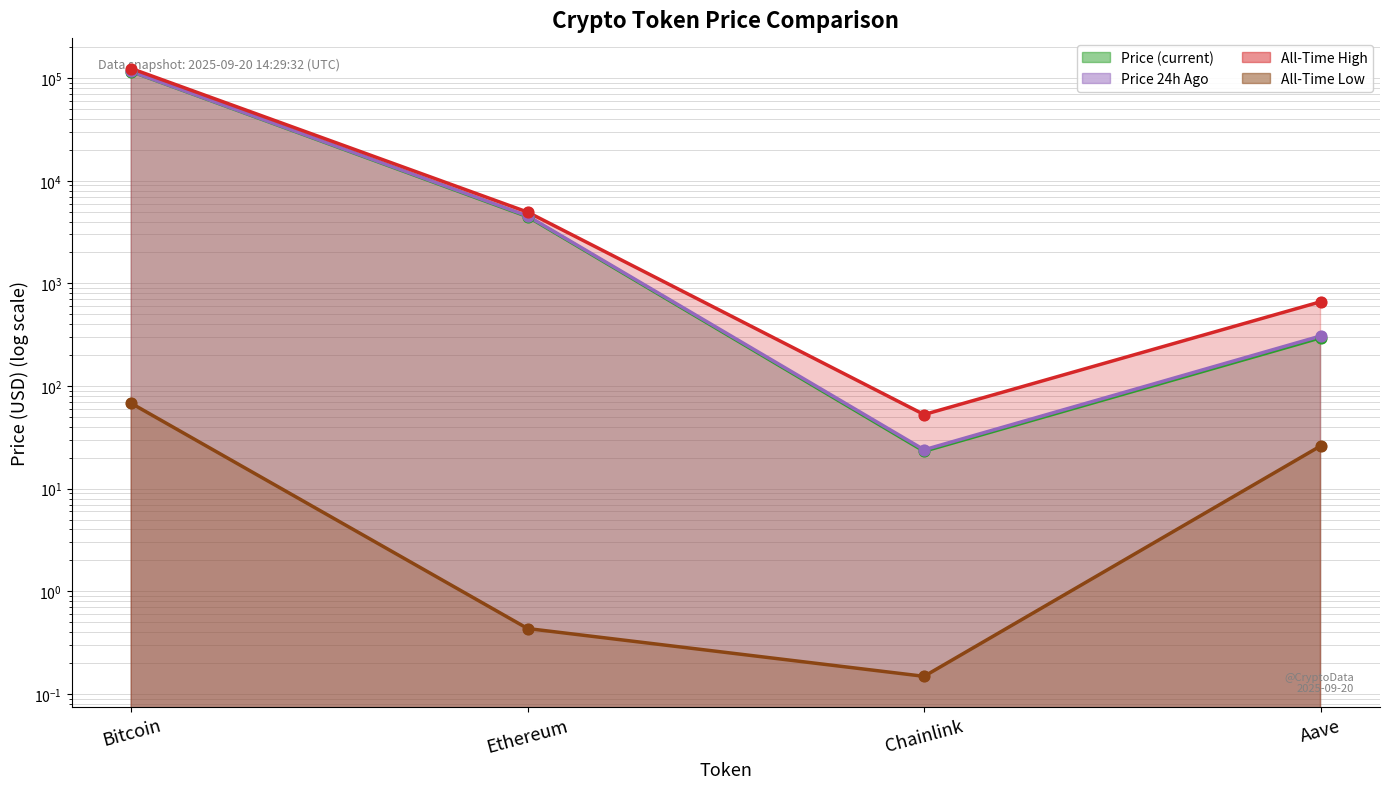

What is the total value across all series at Bitcoin?

356433.8